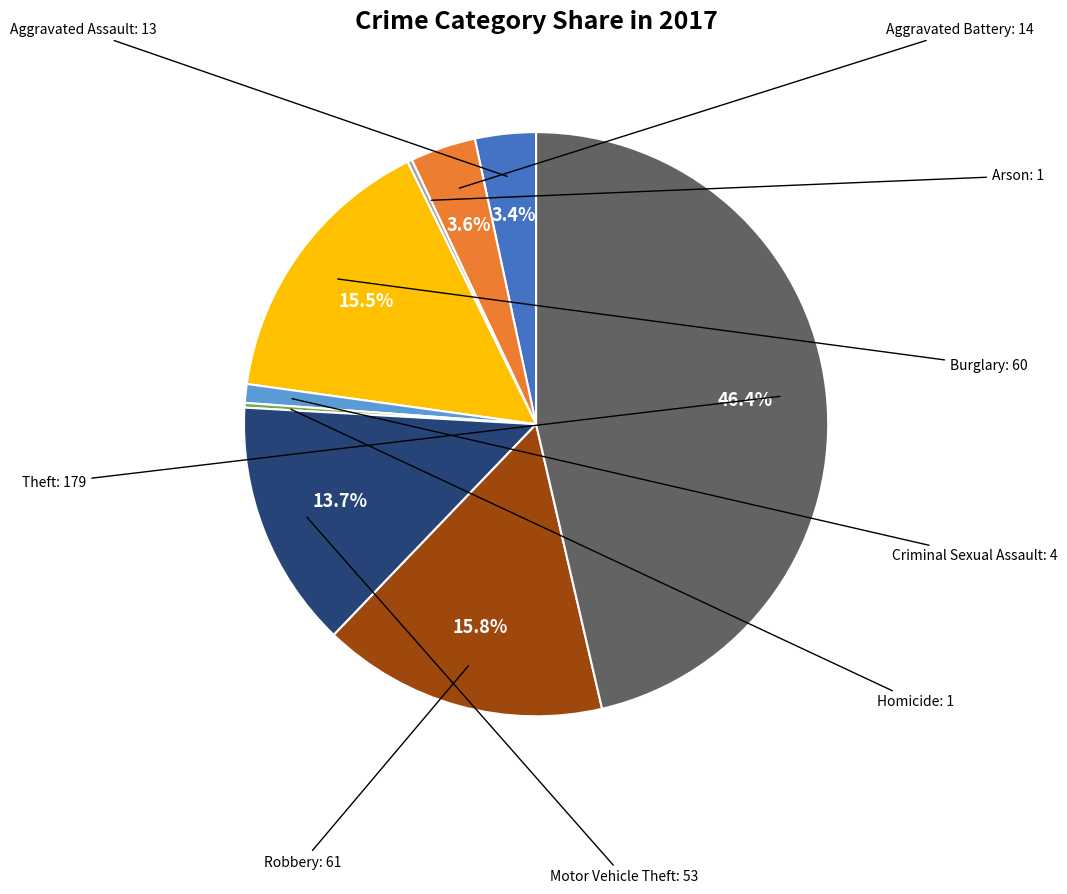

Is there any slice that represents more than half of the pie?

No